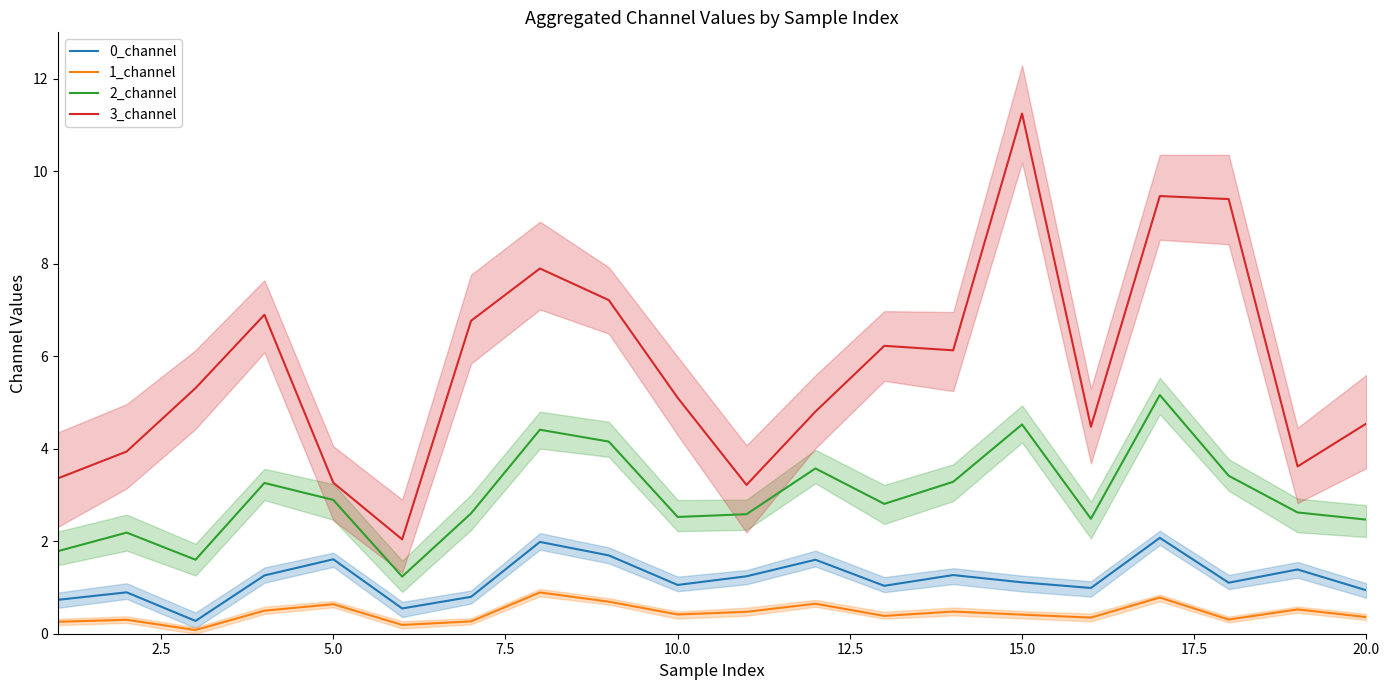

Count the number of categories in the chart.

20